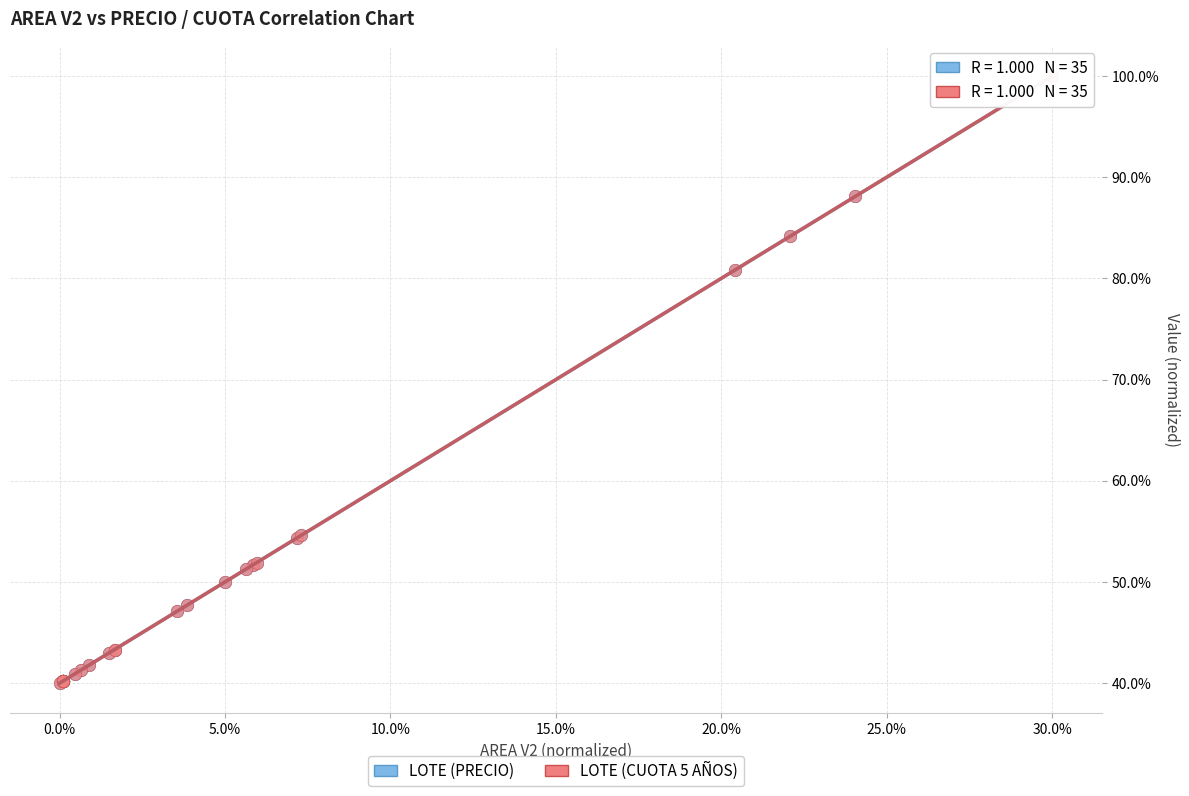

What are all the series names shown in the legend?

LOTE (PRECIO), LOTE (CUOTA 5 AÑOS)